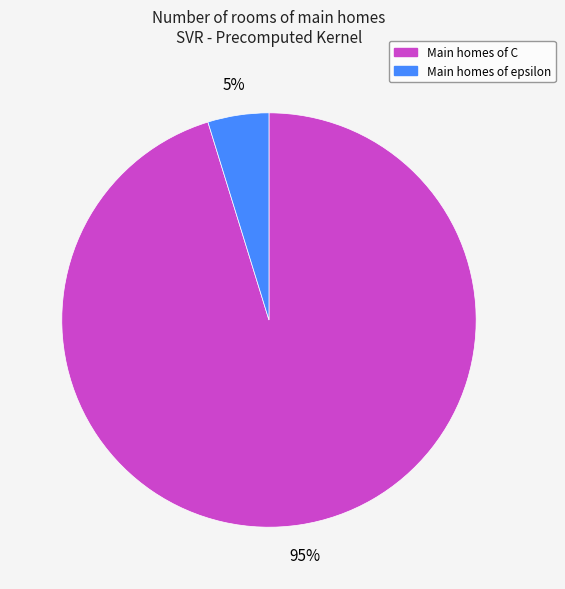

Count the number of slices in the pie.

2